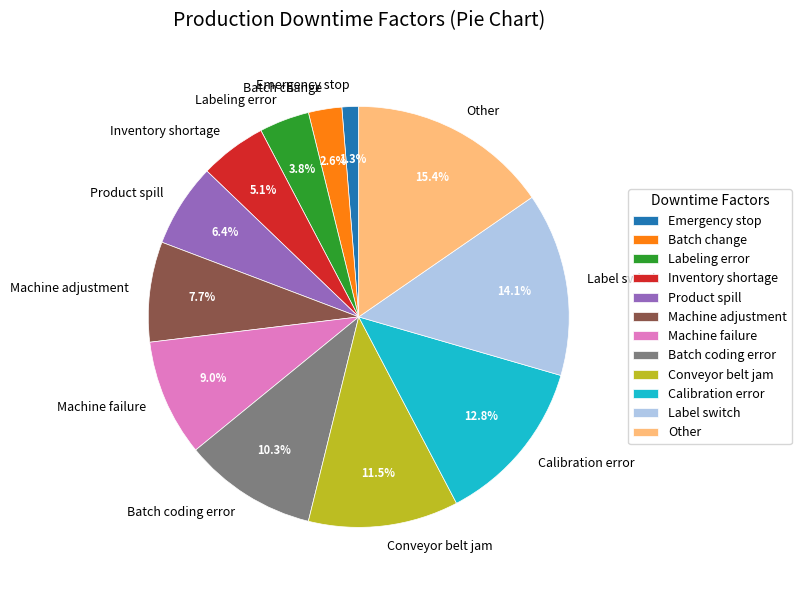

Combined, what portion of the pie is Batch change and Calibration error?

15.4%